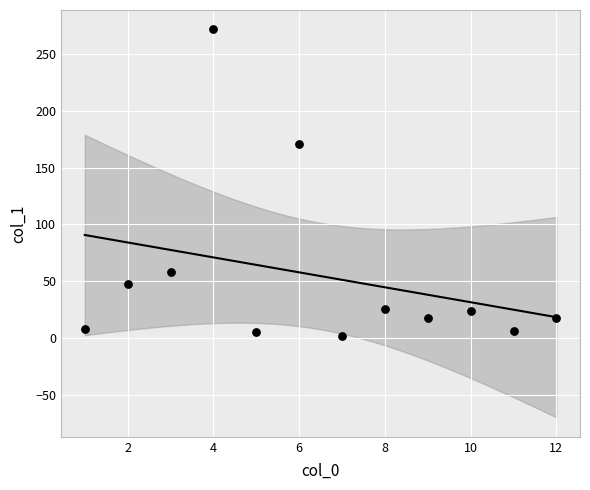

What is the average Y value?

54.5